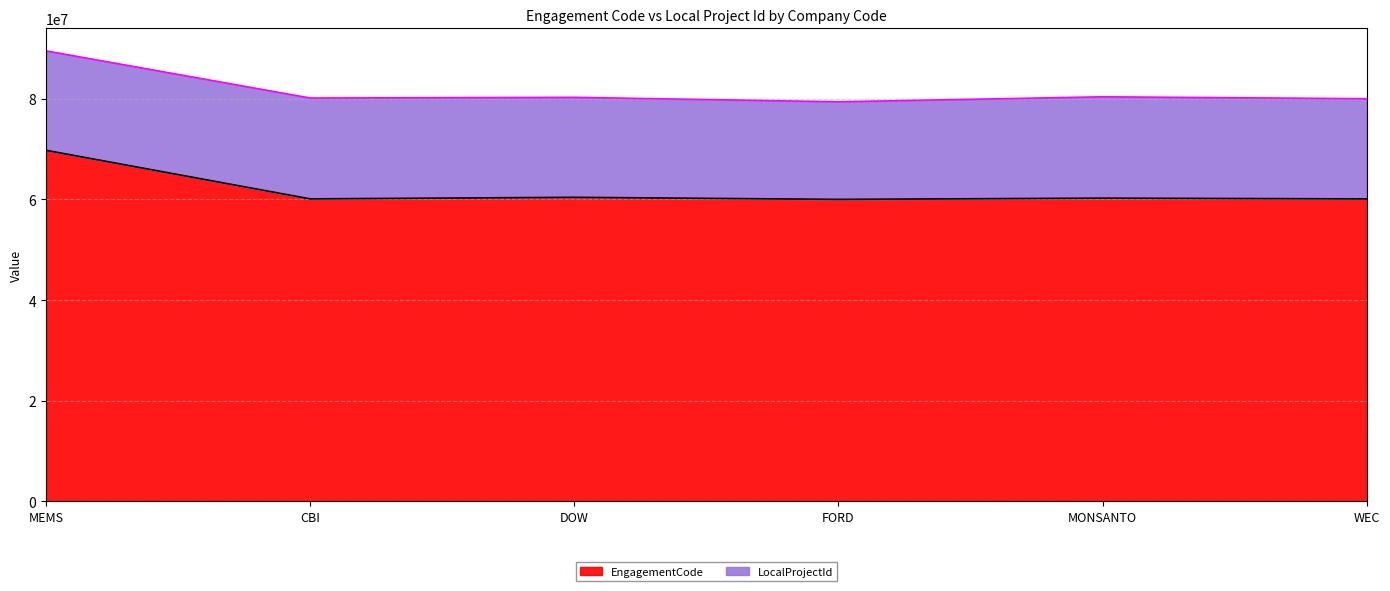

Is it true that the value at MEMS is 25026915?

False